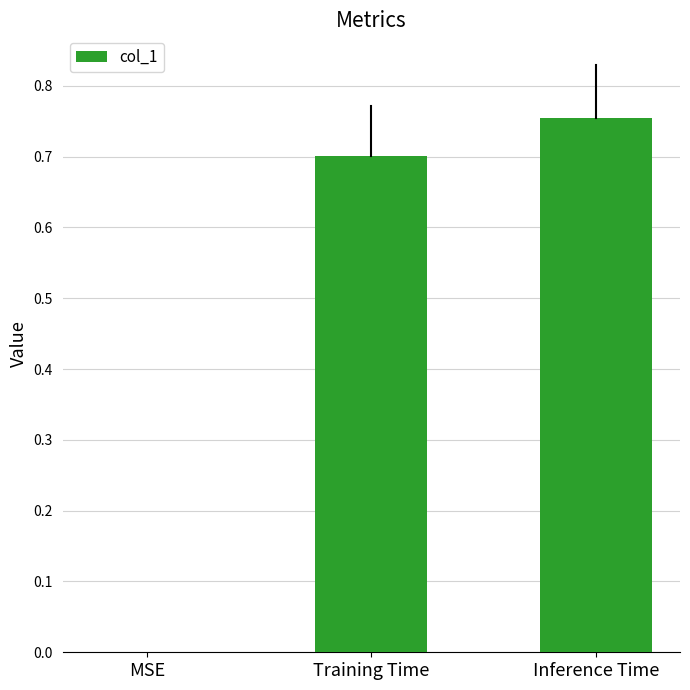

What is the change in value from MSE to Training Time?

+0.7